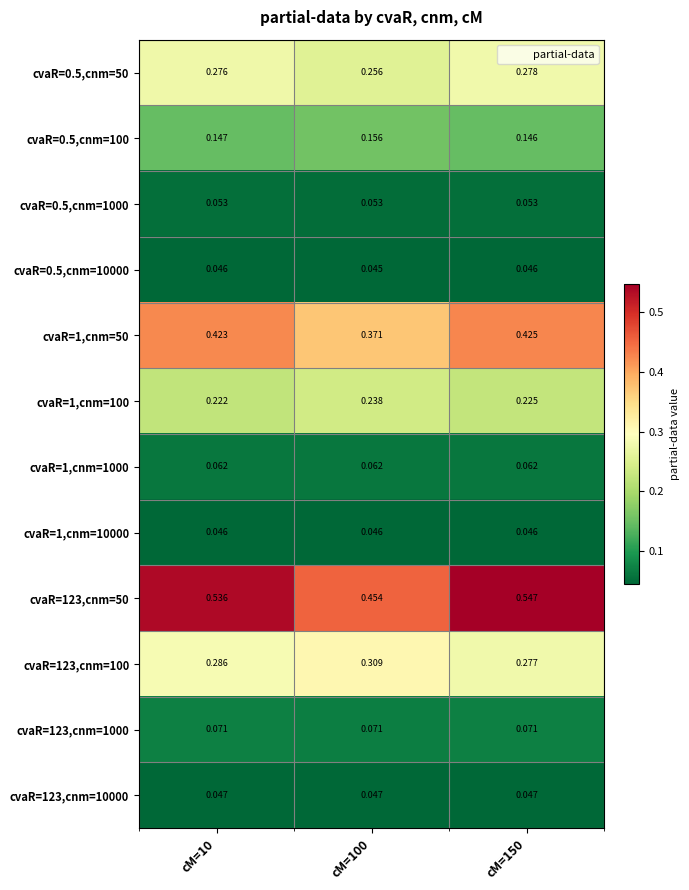

Is the value of cvaR=1,cnm=100 at cM=150 greater than the value of cvaR=0.5,cnm=1000 at cM=150?

Yes